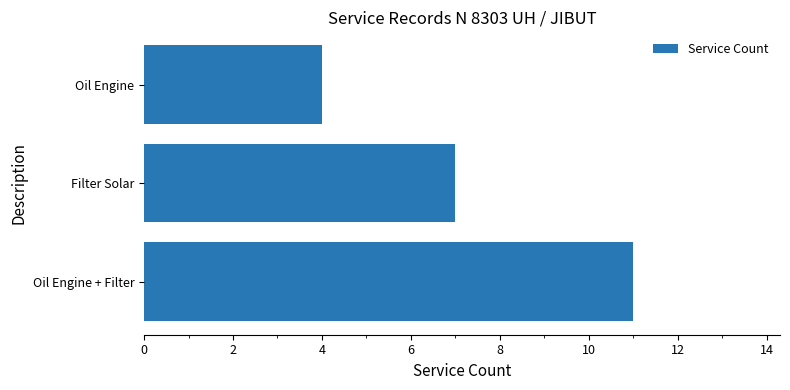

How many series are shown in this chart?

1